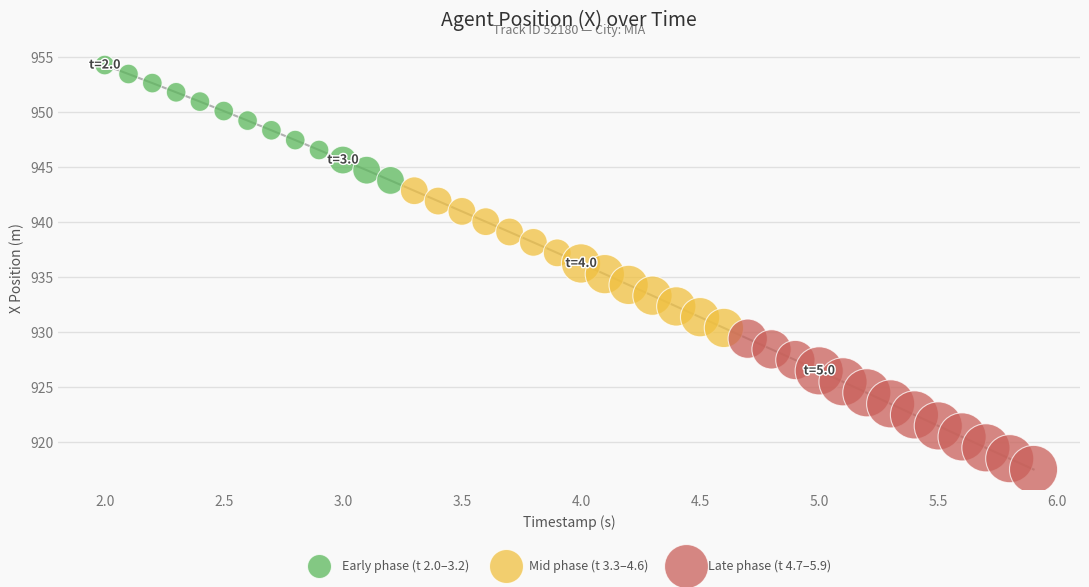

Which series reaches the maximum Y coordinate?

Early phase (t 2.0–3.2)